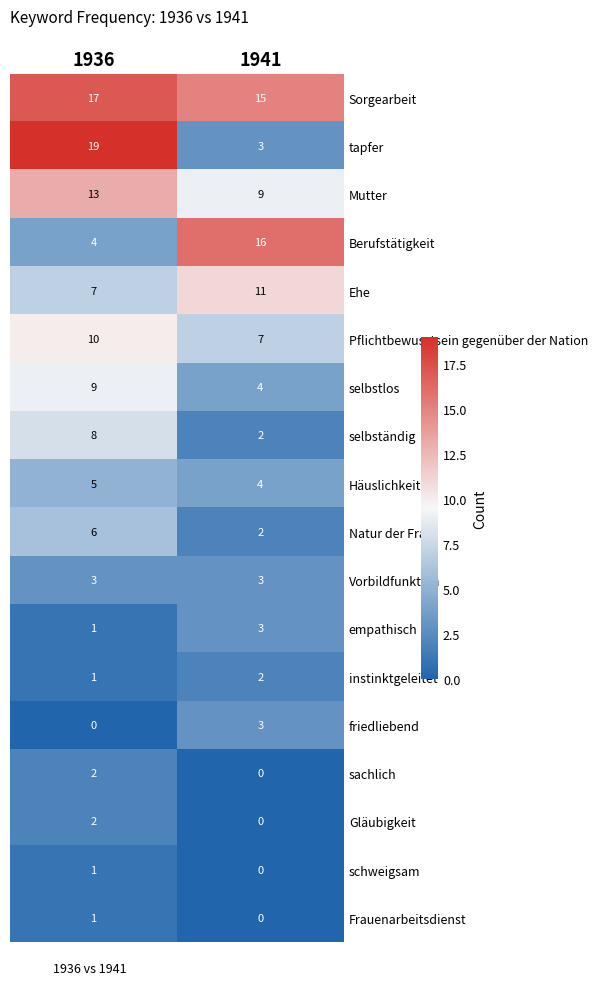

Which series has the widest spread of values?

tapfer